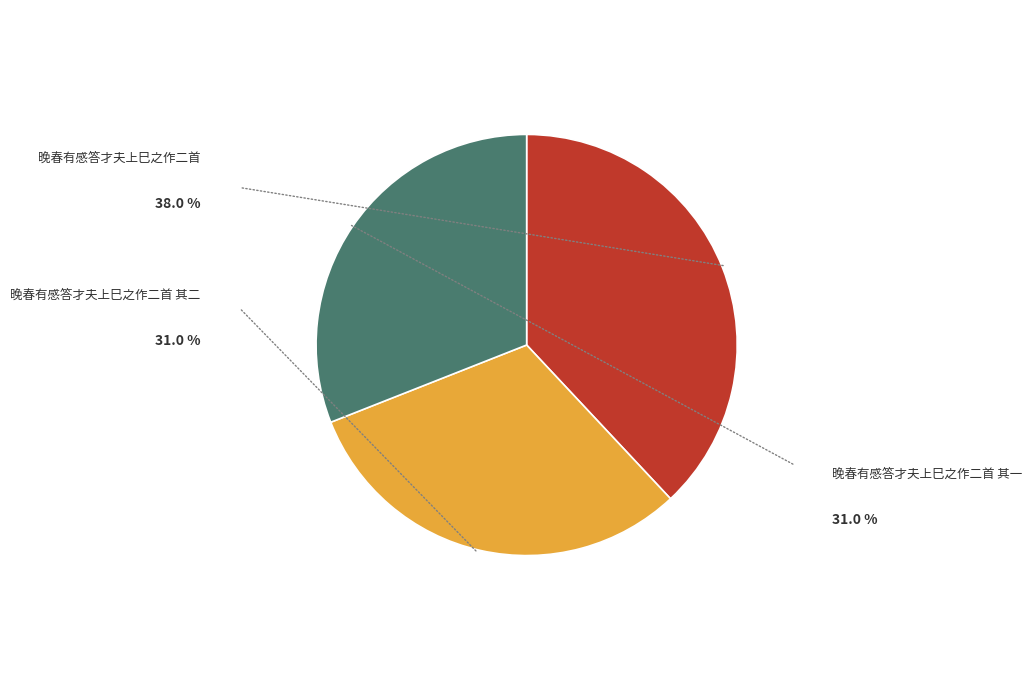

To the nearest percent, what is the difference between the 晚春有感答才夫上巳之作二首 and 晚春有感答才夫上巳之作二首 其一 slice percentages?

7%